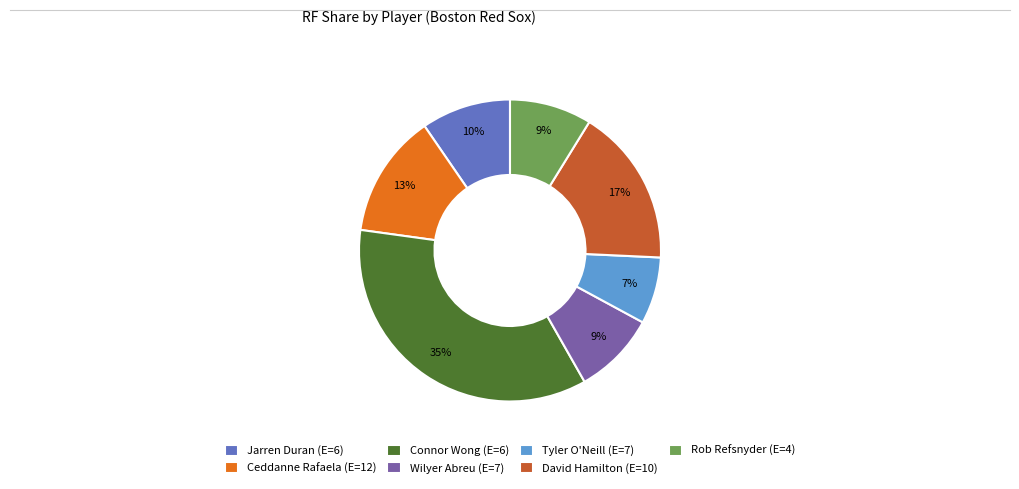

What is the smallest slice in the pie chart?

Tyler O'Neill (E=7)